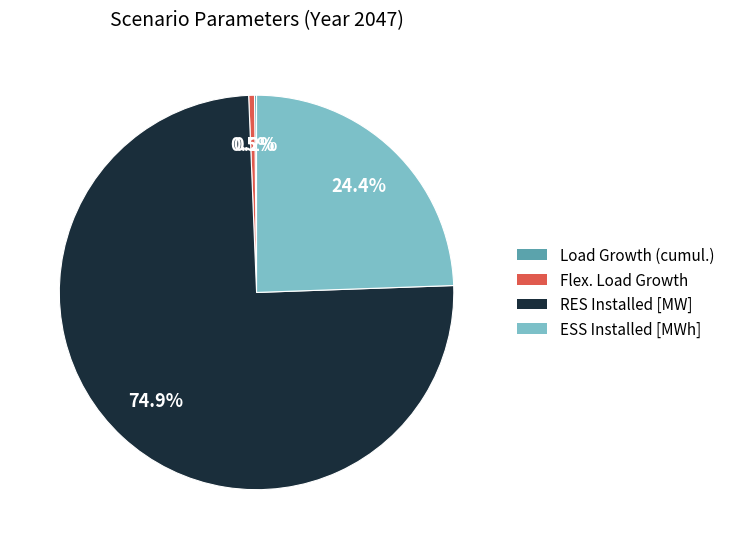

How much of the chart is everything except Flex. Load Growth?

99.5%